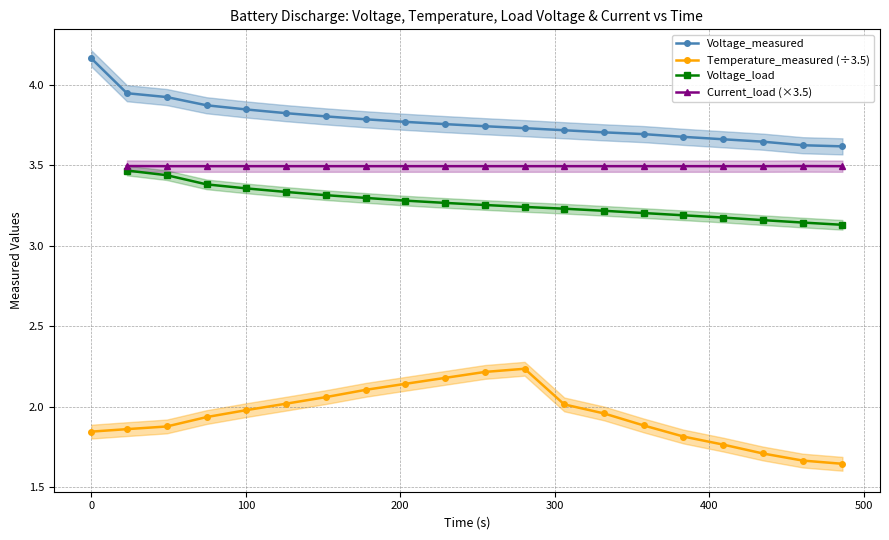

What is the sum of all Temperature_measured values?

38.9